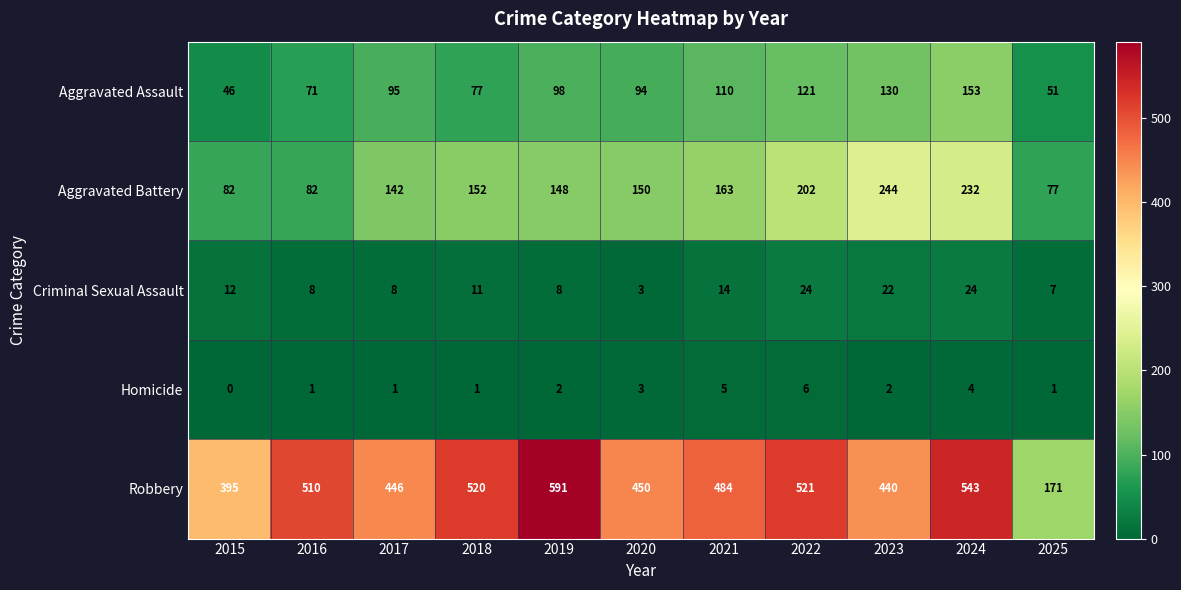

At which category does the chart reach its minimum across all series?

2015